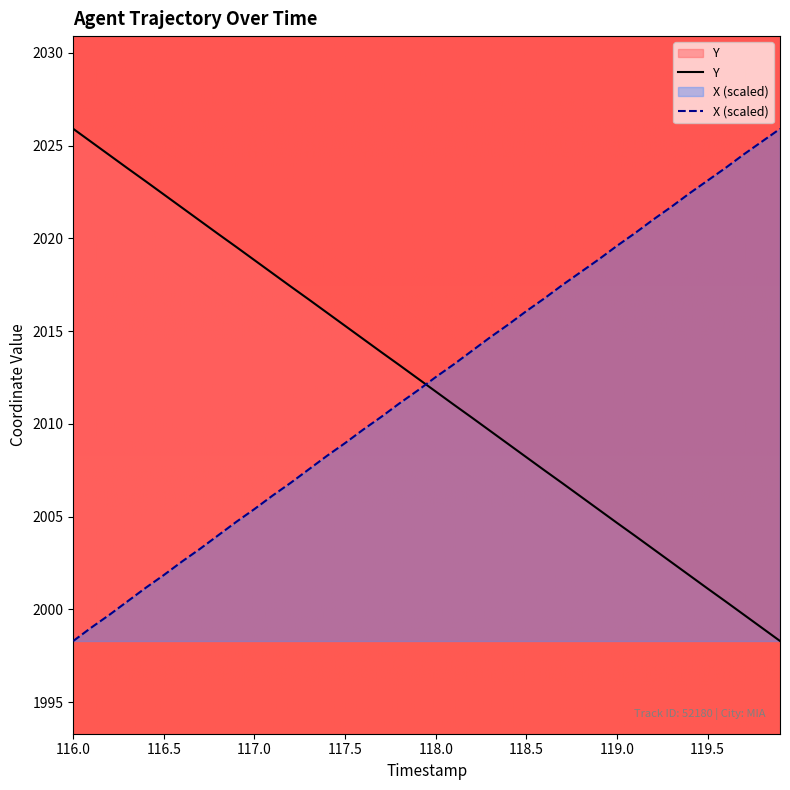

True or false: X has more than 0 interior local peaks.

False